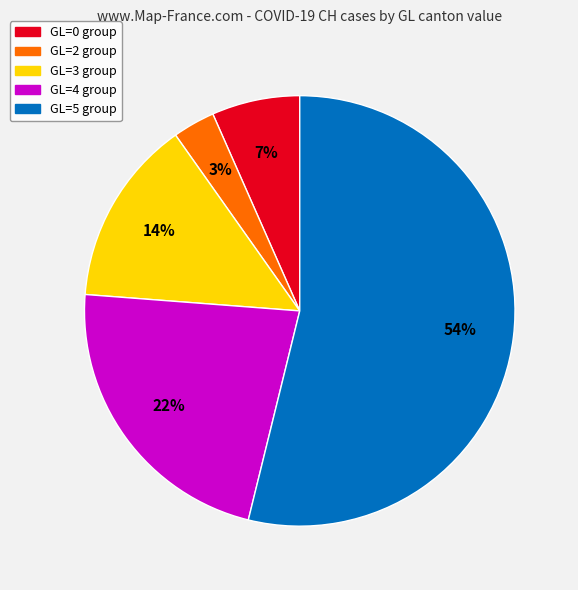

Does any single category account for the majority?

Yes